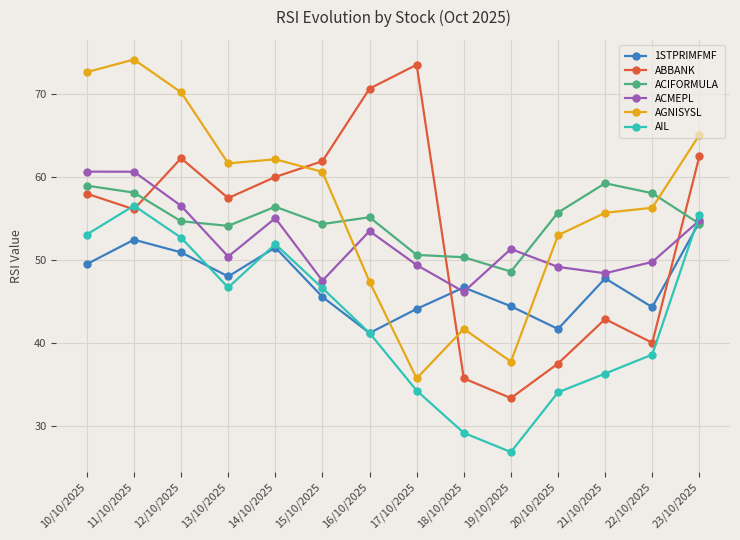

What is the greatest value displayed?

74.2